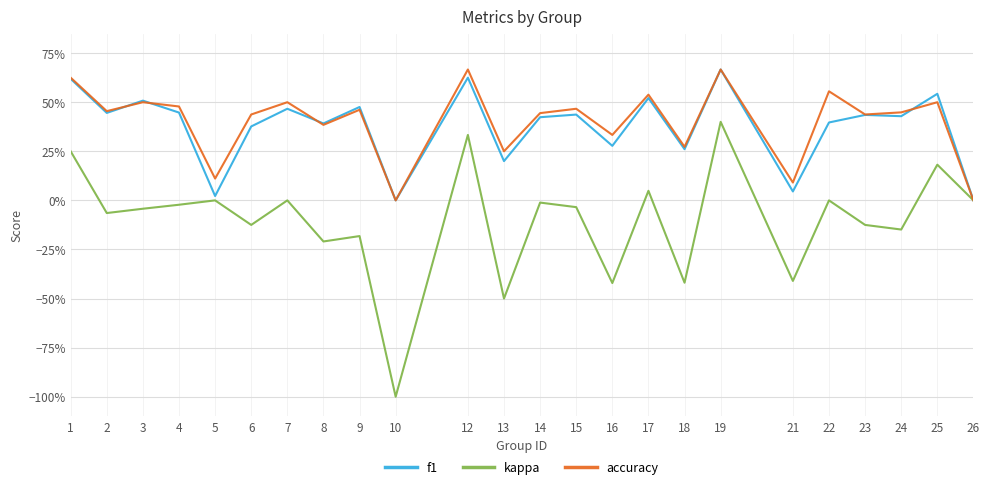

Does the chart have visible grid lines?

Yes